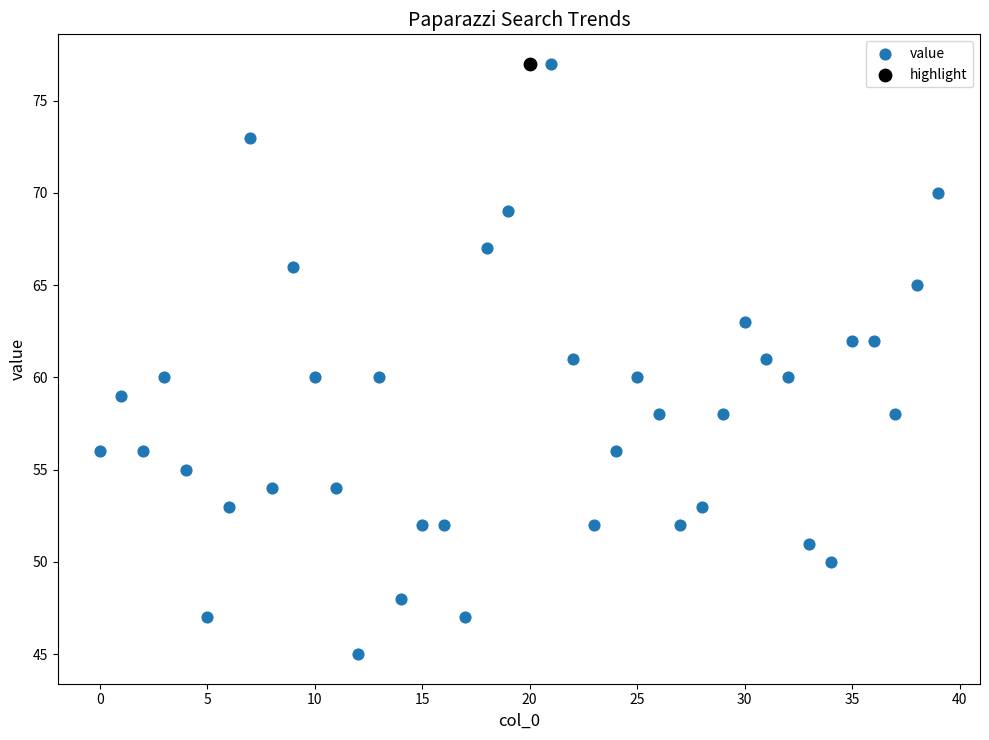

What are all the series names shown in the legend?

value, highlight